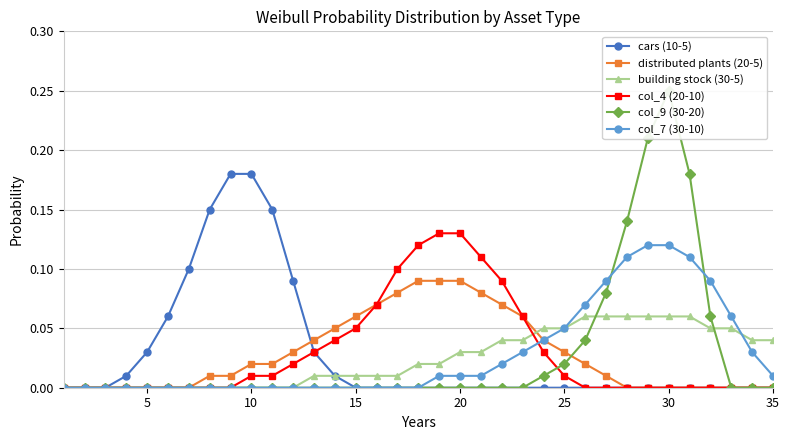

True or false: col_9 (30-20) and col_7 (30-10) cross at least once.

True